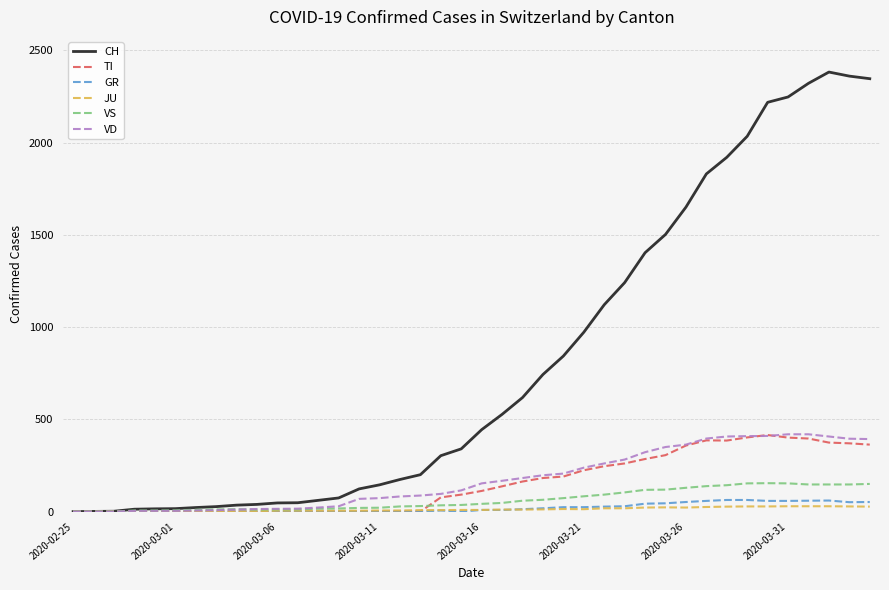

What is the maximum value for VS?

154